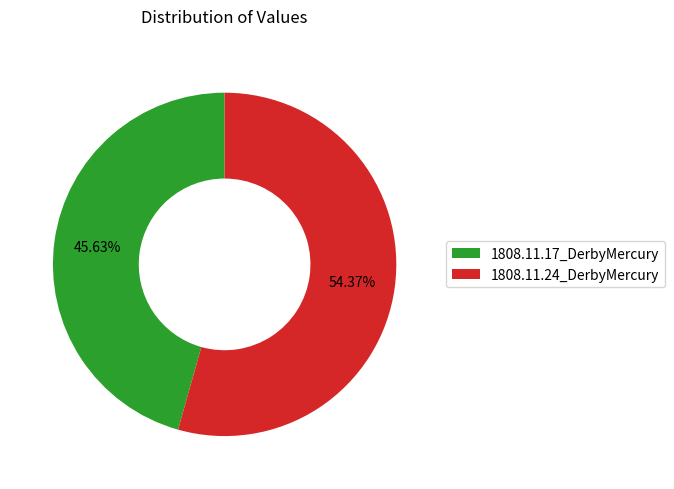

Rank the categories by value from lowest to highest.

1808.11.17_DerbyMercury, 1808.11.24_DerbyMercury